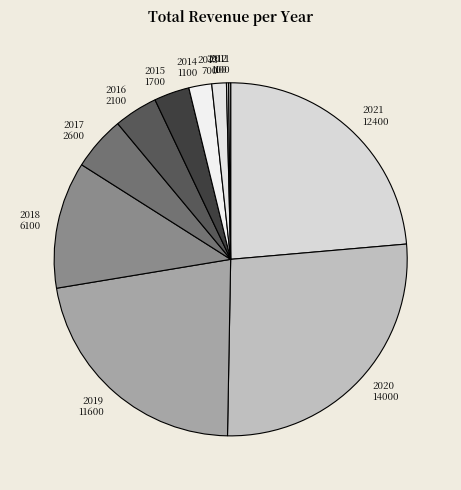

Which has a higher value, 2017 or 2014?

2017